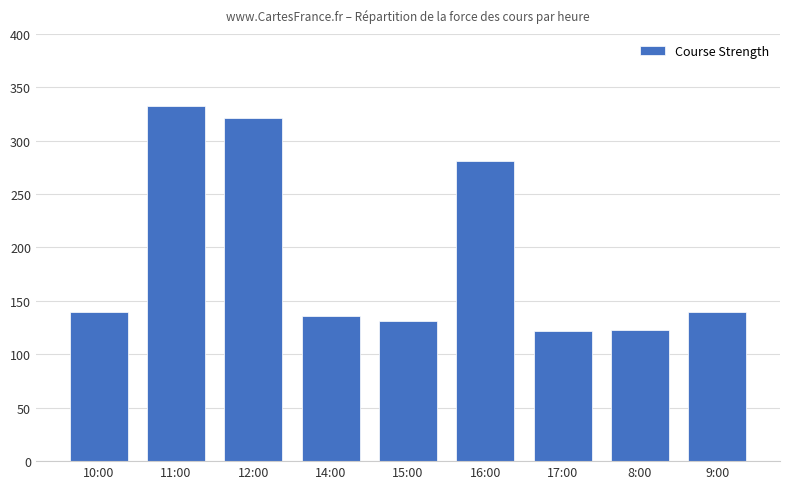

What is the label of the 9th bar from the right?

10:00